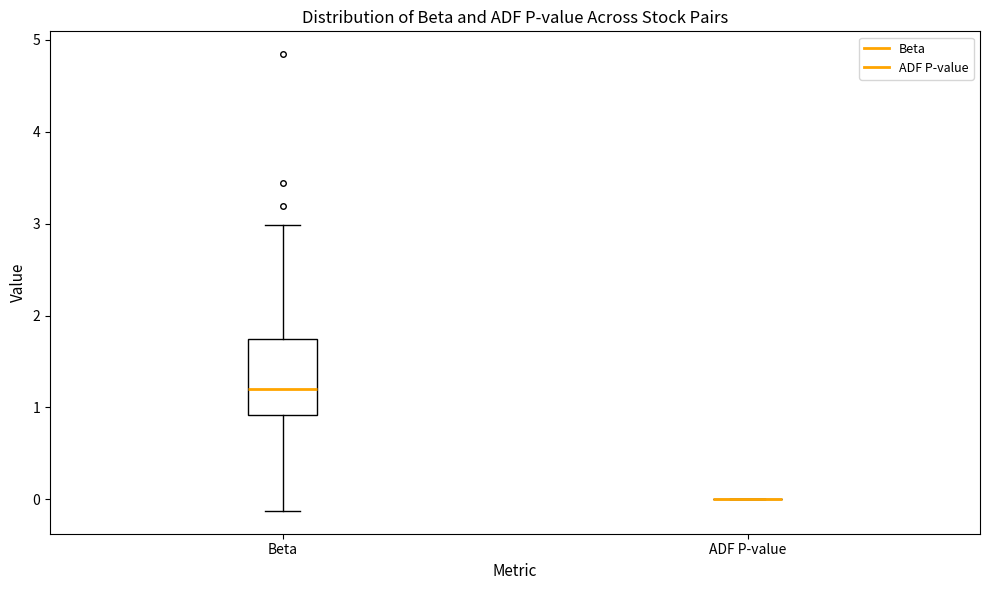

Reading left to right, transcribe this box plot: for each box, give where its median line is, the range the box spans, and where its two whiskers end, as read against the y-axis. The values are not printed on the chart, so give them approximately, as read against the axis.

Beta: median 1.2, box 0.9 to 1.7, whiskers -0.1 to 3.0
ADF P-value: box collapsed to a line at 0.0, whiskers 0.0 to 0.0